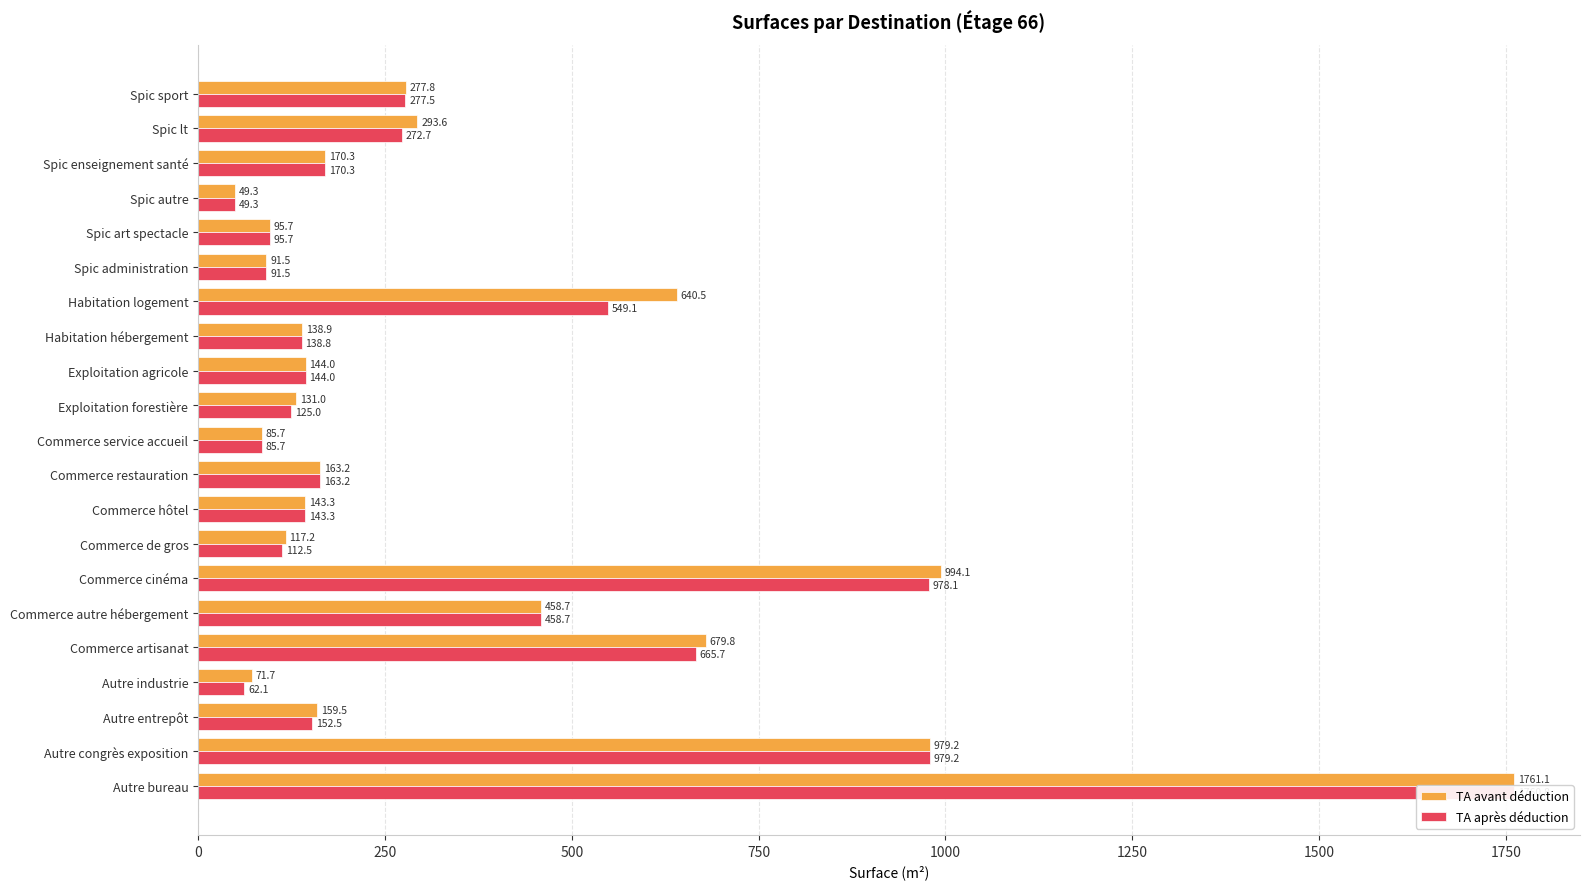

Reading left to right, list all the values displayed in this chart.

TA avant déduction: 1761.1	979.2	159.5	71.7	679.8	458.7	994.1	117.2	143.3	163.2	85.7	131.0	144.0	138.9	640.5	91.5	95.7	49.3	170.3	293.6	277.8
TA après déduction: 1760.8	979.2	152.5	62.1	665.7	458.7	978.1	112.5	143.3	163.2	85.7	125.0	144.0	138.8	549.1	91.5	95.7	49.3	170.3	272.7	277.5